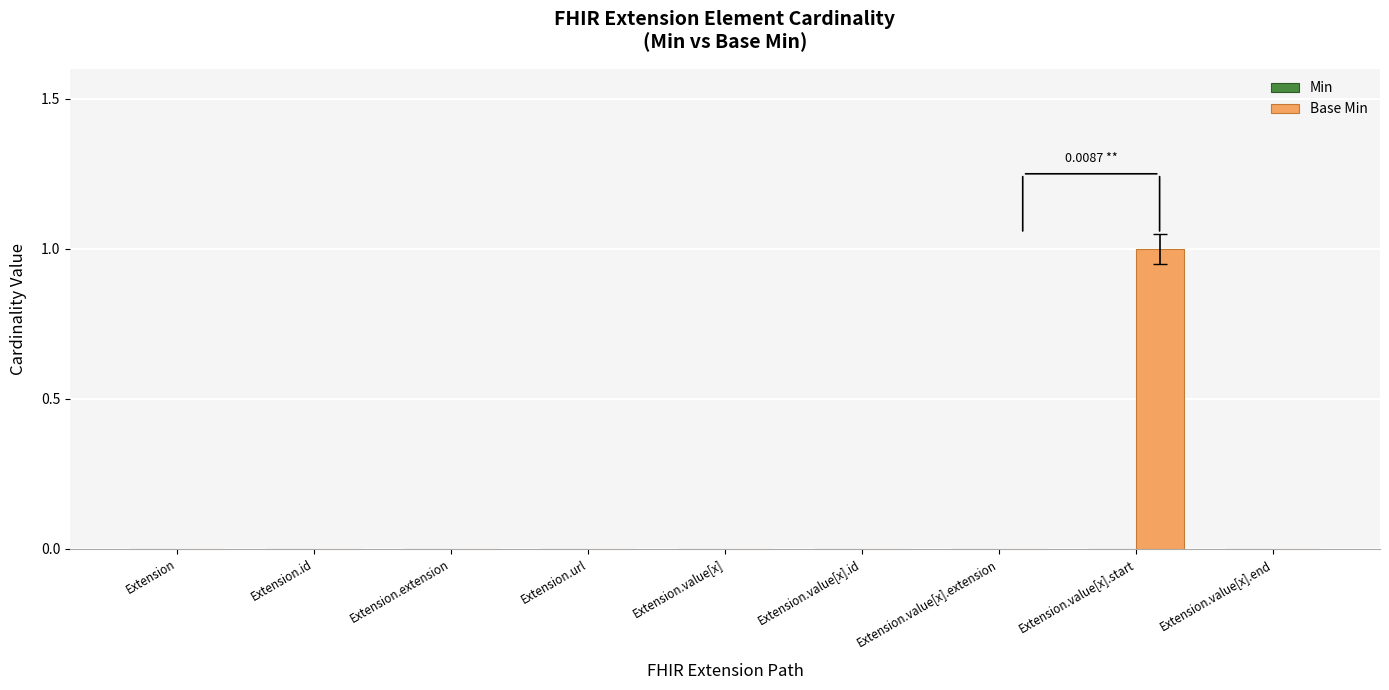

How many categories are shown in the chart?

9